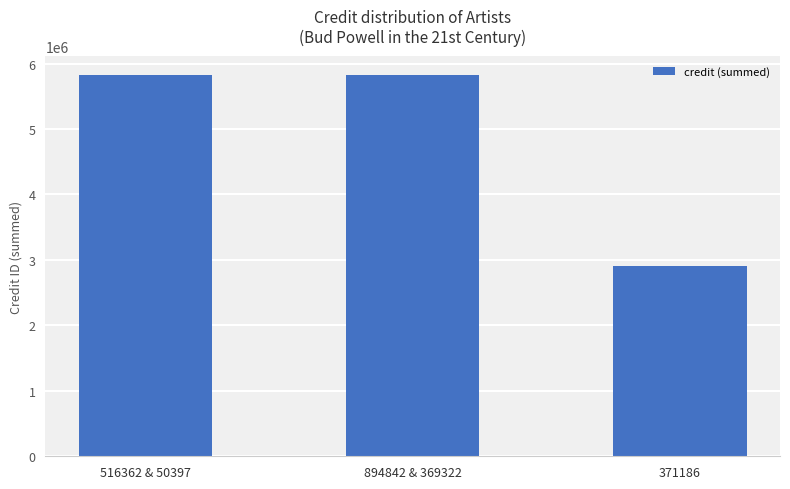

Reading left to right, transcribe all the data shown in this chart.

516362 & 50397=5828092	894842 & 369322=5828092	371186=2914046